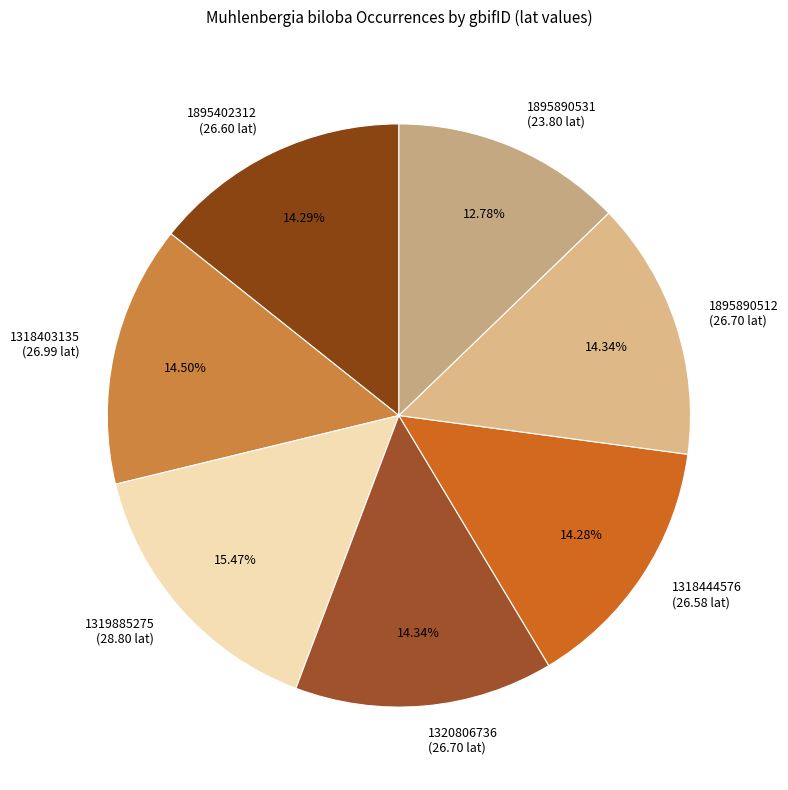

Approximately how many times larger is the value at 1318403135 compared to 1895890531?

1.1